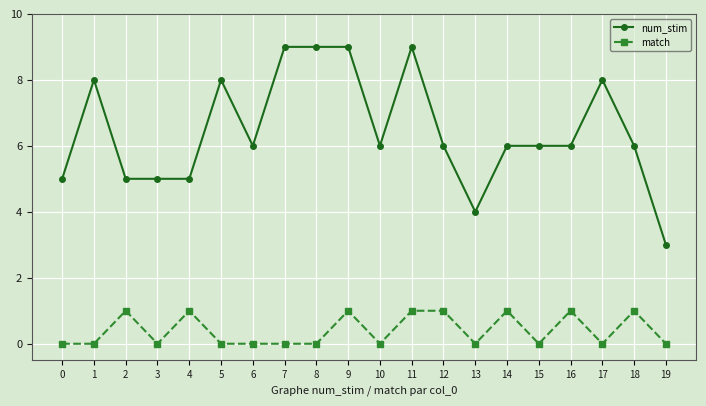

How many match values are between 0 and 1?

20